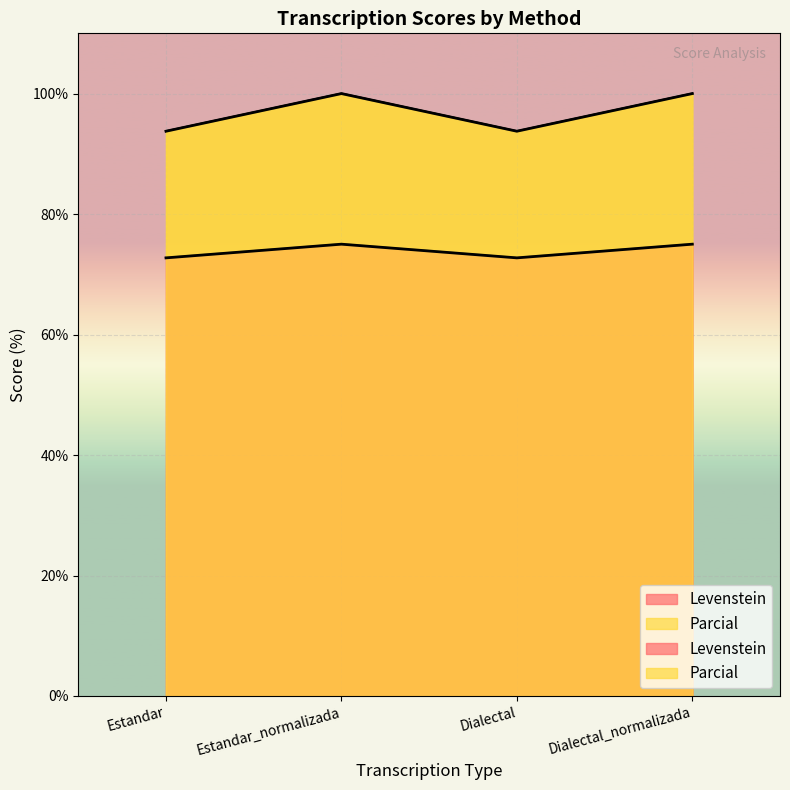

The value of Parcial at Dialectal_normalizada is 100.0. True or false?

True